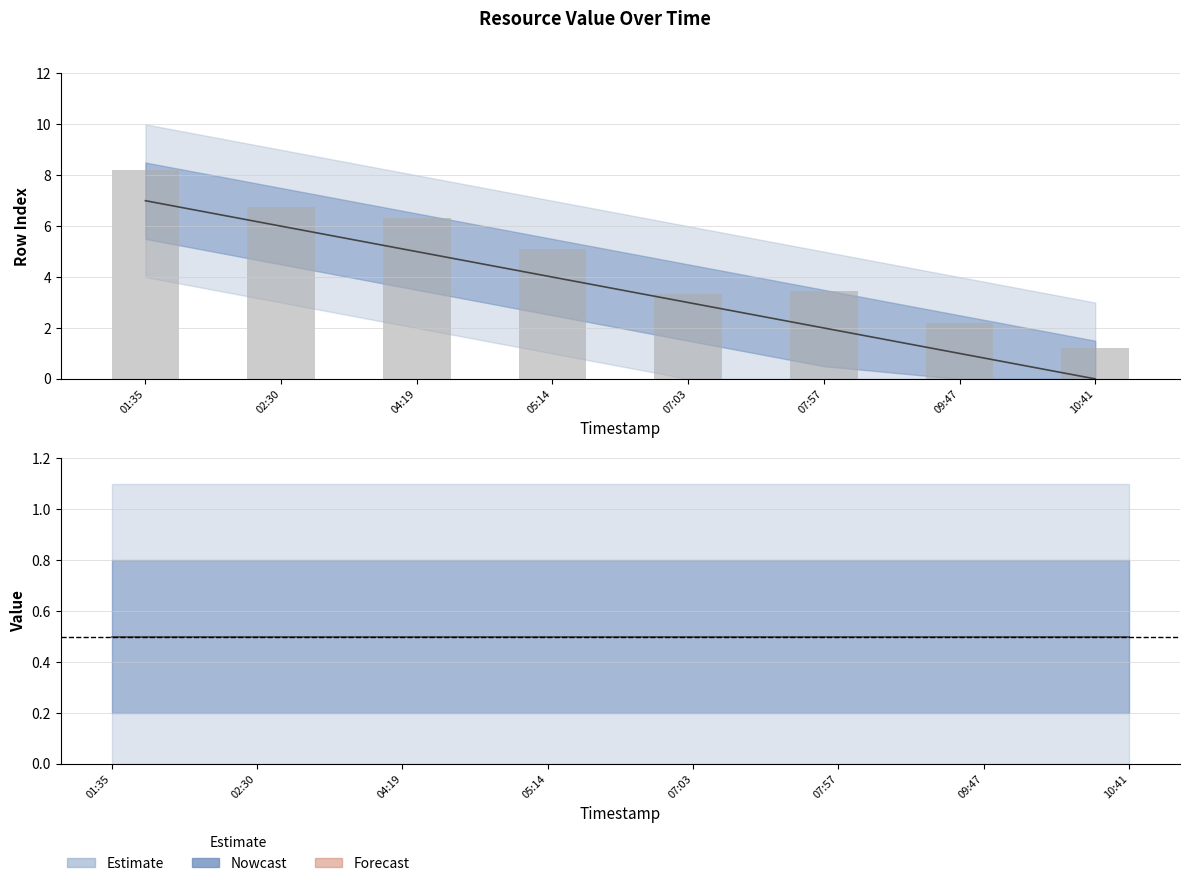

True or false: the data shows 5 at 07:03.

False